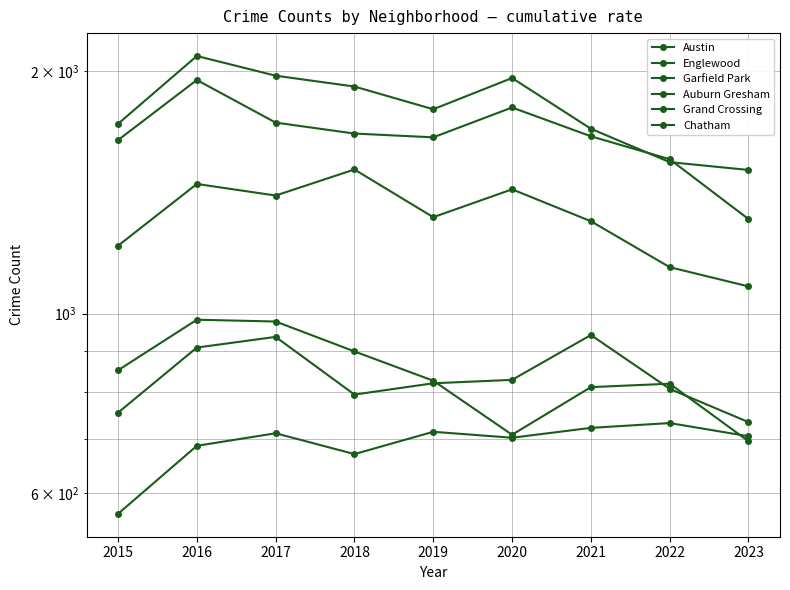

How many values in the Englewood series exceed 1659?

4